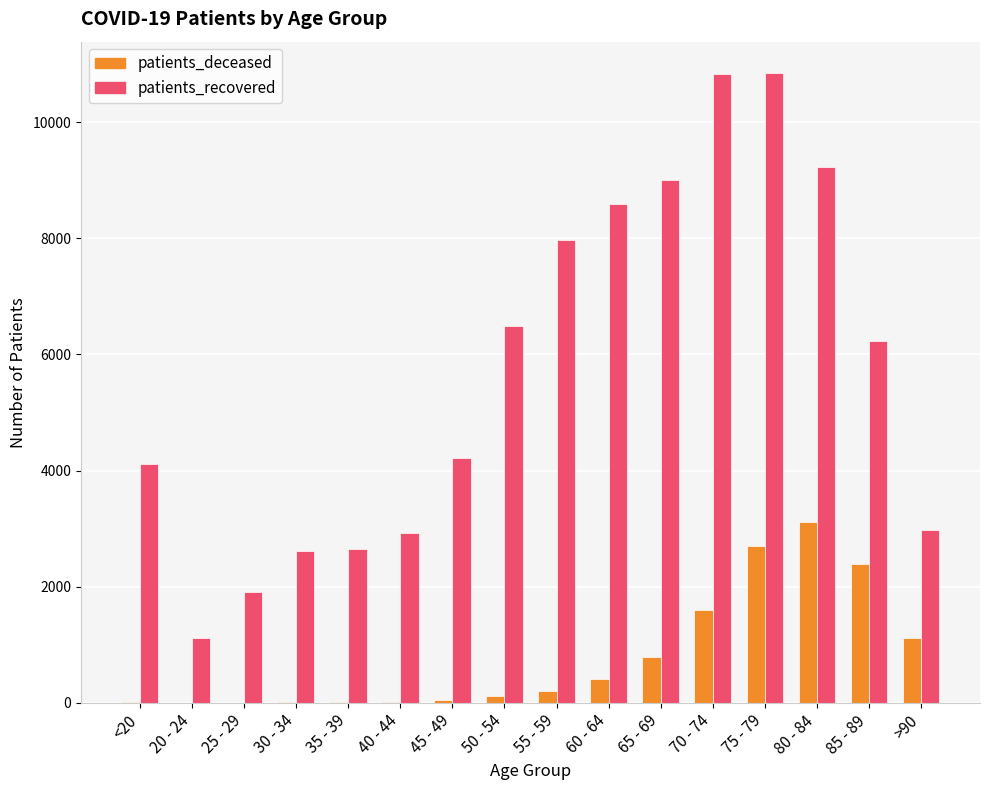

Between 30 - 34 and 60 - 64, which series saw the biggest shift?

patients_recovered